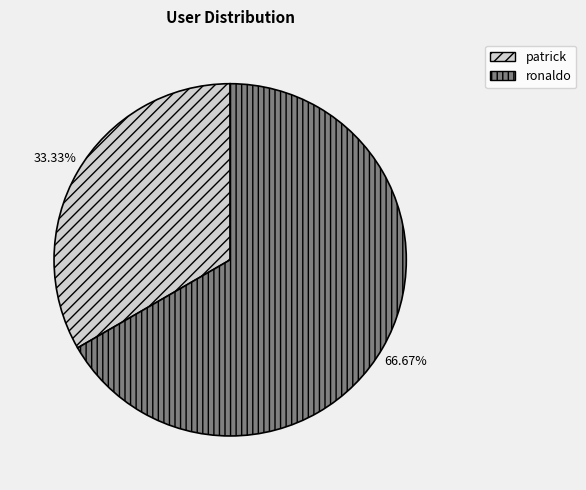

What is the ratio of the value at patrick to the value at ronaldo?

0.5